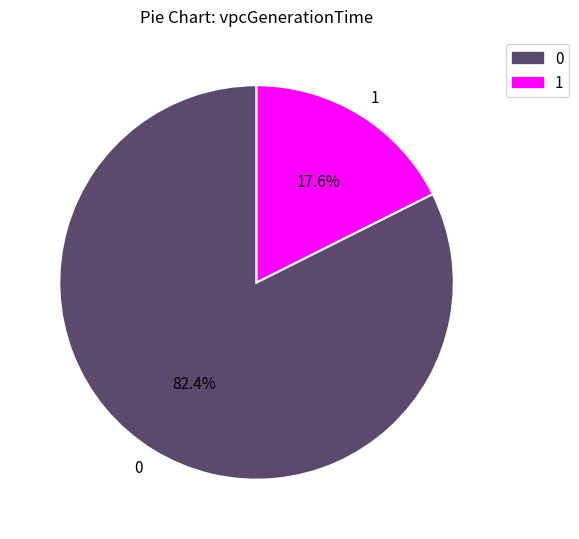

What is the smallest slice in the pie chart?

1